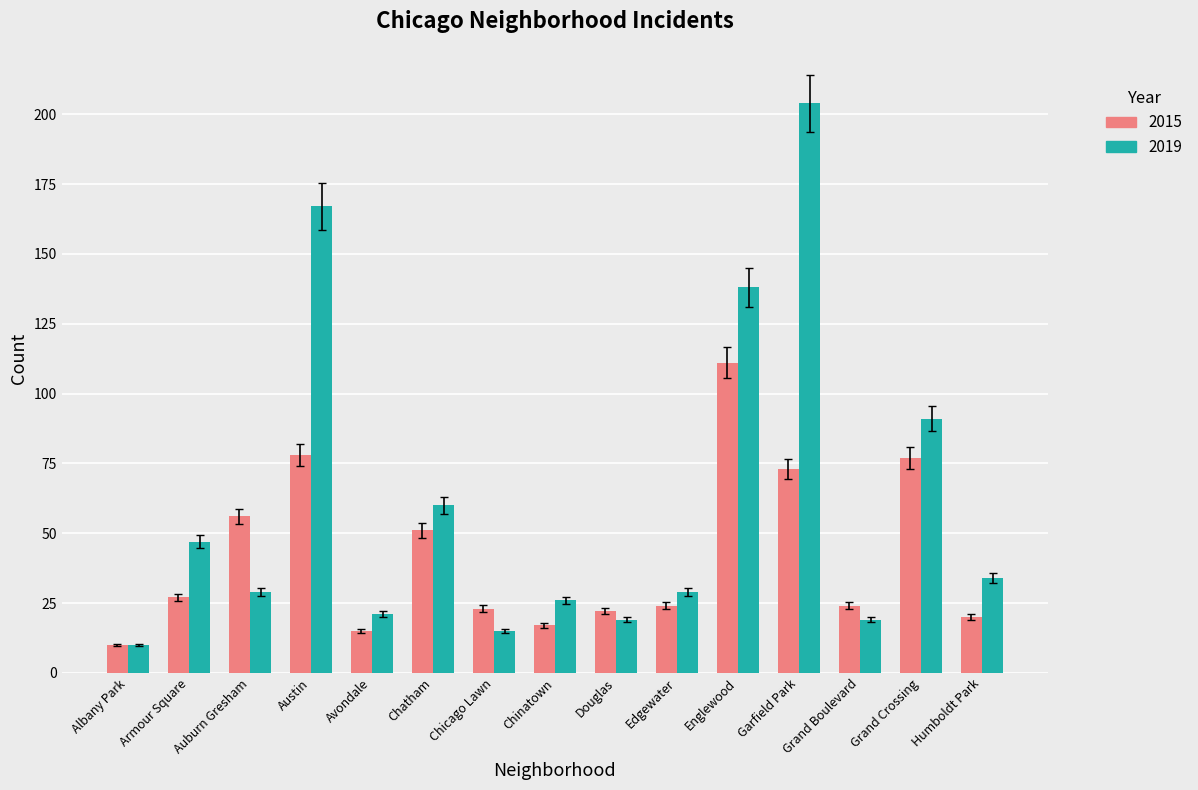

What is the total value across all series at Humboldt Park?

54